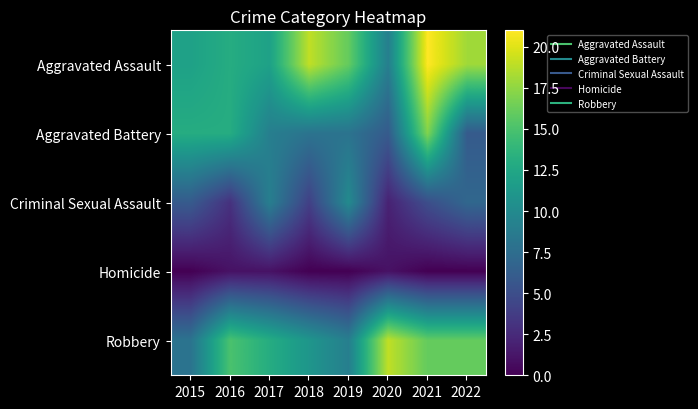

Reading left to right, list all the values displayed in this chart.

Aggravated Assault: 2015=12	2016=13	2017=12	2018=19	2019=16	2020=9	2021=21	2022=18
Aggravated Battery: 2015=13	2016=13	2017=9	2018=8	2019=8	2020=6	2021=17	2022=6
Criminal Sexual Assault: 2015=6	2016=3	2017=9	2018=4	2019=10	2020=2	2021=5	2022=7
Homicide: 2015=0	2016=1	2017=1	2018=0	2019=0	2020=1	2021=0	2022=0
Robbery: 2015=8	2016=15	2017=13	2018=11	2019=9	2020=19	2021=16	2022=16